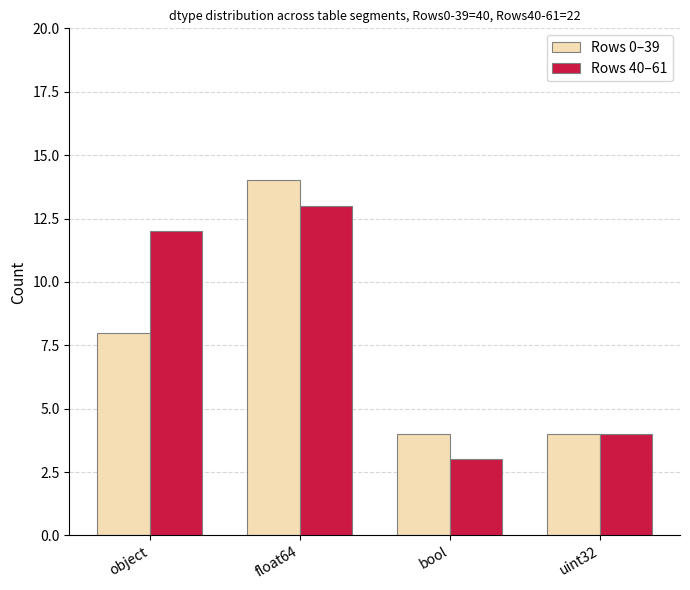

Reading left to right, extract all data points from this chart.

Rows 0–39: 8	14	4	4
Rows 40–61: 12	13	3	4